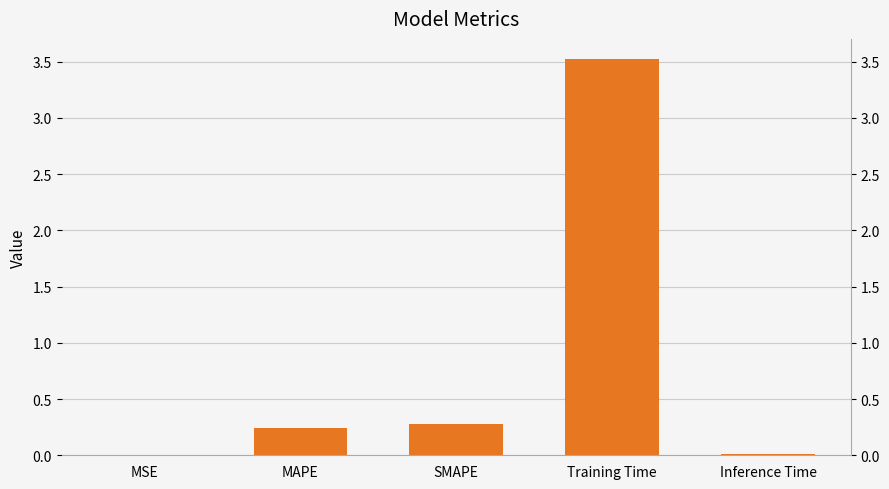

What is the difference between the maximum and minimum values?

3.5